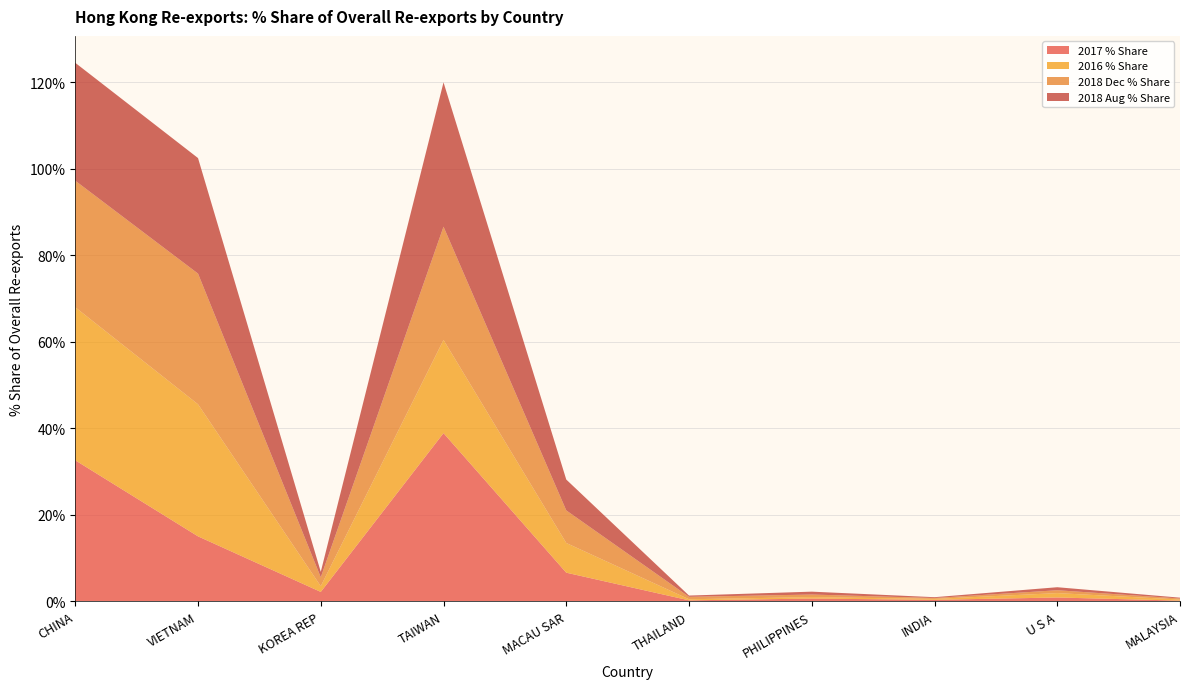

Reading left to right, extract all data points from this chart.

2017 % Share: 32.6	15.0	2.2	38.9	6.6	0.2	0.7	0.4	0.9	0.2
2016 % Share: 35.4	30.5	1.3	21.5	6.9	0.2	0.3	0.2	1.0	0.3
2018 Dec % Share: 29.2	30.2	2.1	26.2	7.5	0.6	0.6	0.2	0.7	0.2
2018 Aug % Share: 27.3	26.7	1.3	33.4	7.1	0.3	0.7	0.2	0.7	0.2